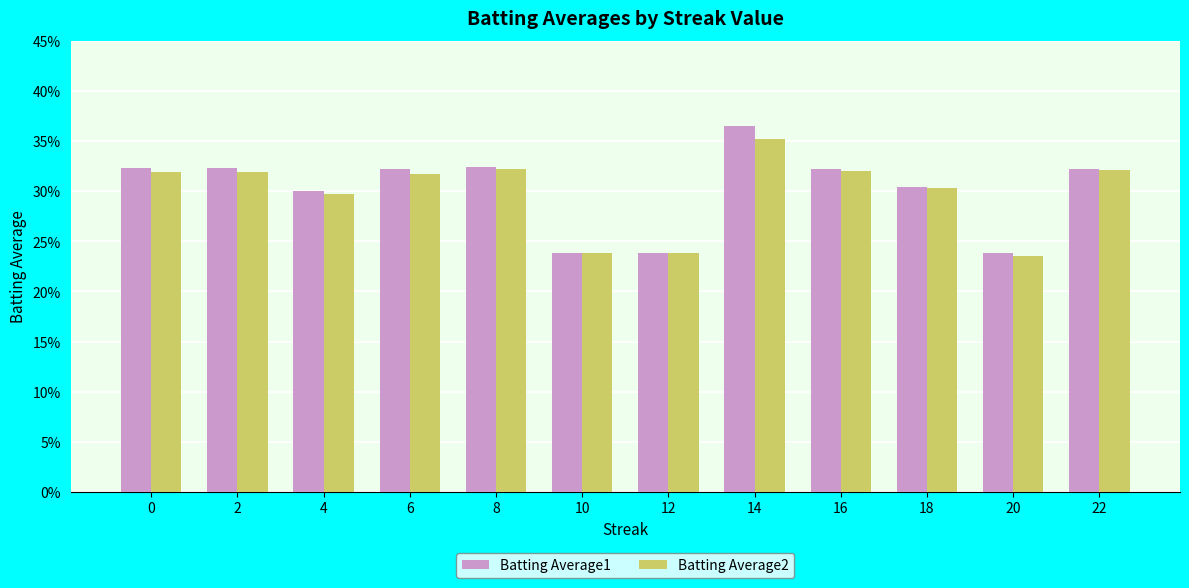

What is the value of the Batting Average1 bar at the 2nd from the left?

0.3